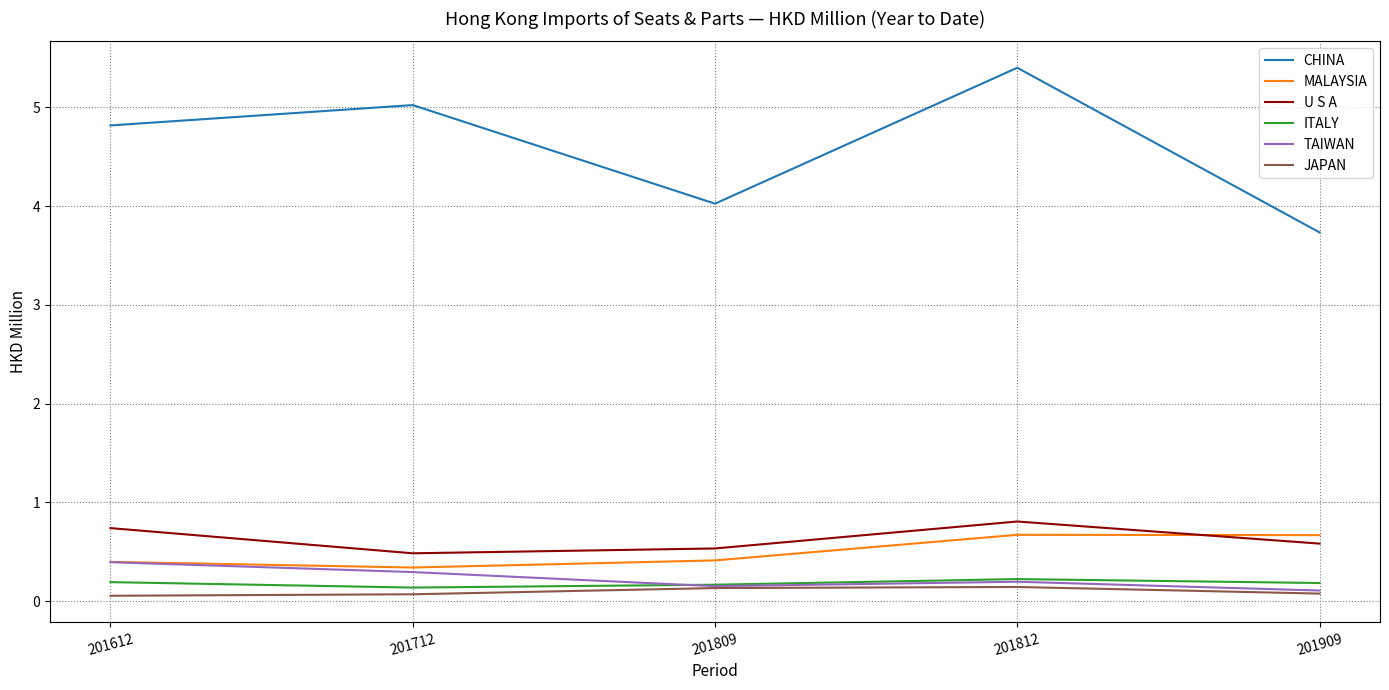

What is the spread (max minus min) of values at 201612?

4.8